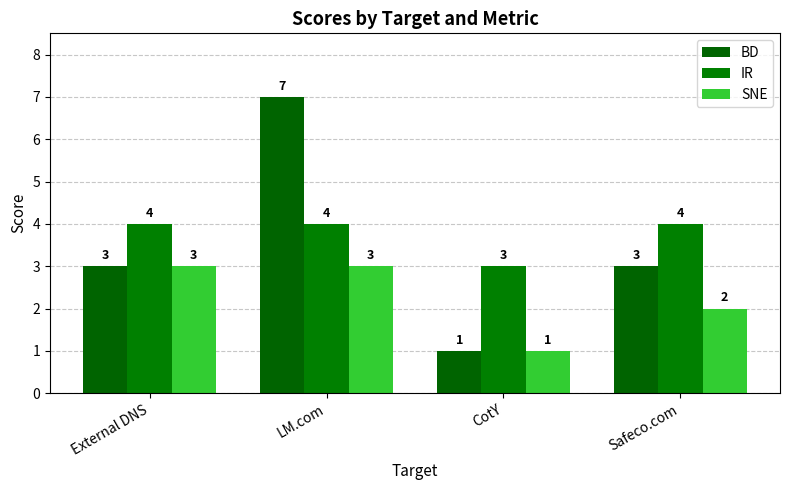

List the series in order of their overall mean, highest first.

IR, BD, SNE